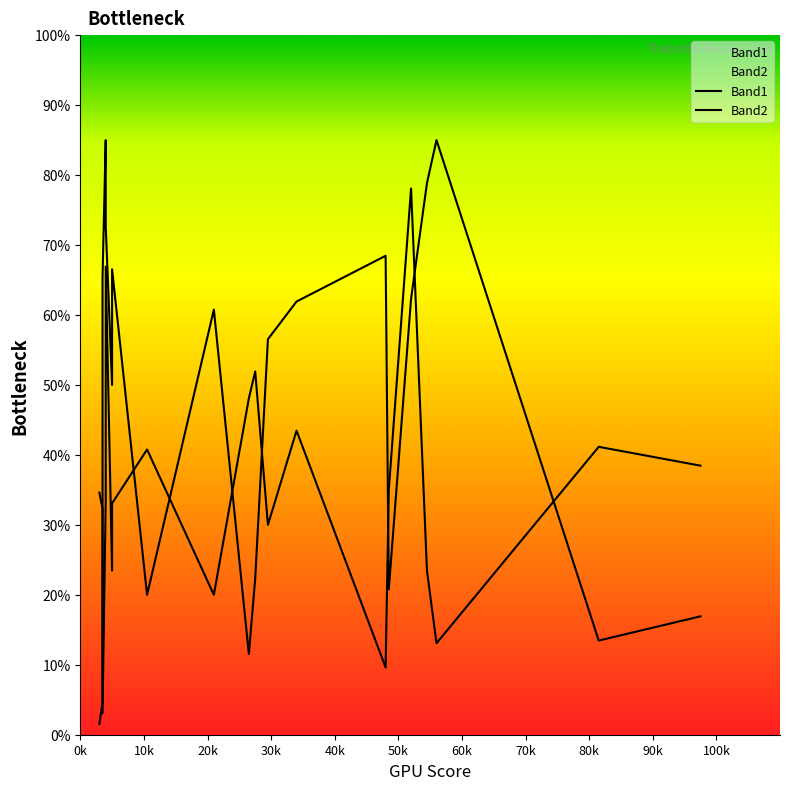

Which series has the largest total across all categories?

Band2